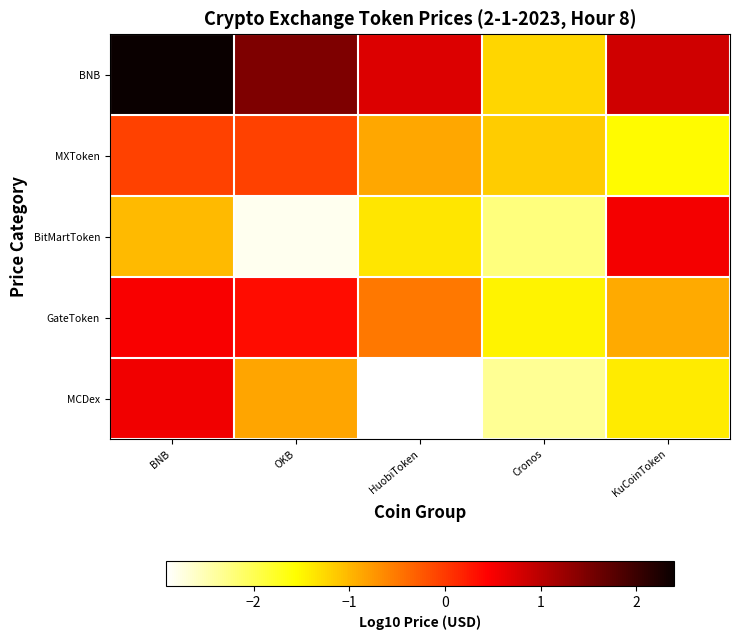

Reading right to left, list all the values displayed in this chart.

BNB: KuCoinToken=0.8	Cronos=-1.2	HuobiToken=0.7	OKB=1.5	BNB=2.4
MXToken: KuCoinToken=-1.5	Cronos=-1.2	HuobiToken=-0.9	OKB=-0.1	BNB=-0.1
BitMartToken: KuCoinToken=0.5	Cronos=-2.2	HuobiToken=-1.4	OKB=-2.8	BNB=-1.0
GateToken: KuCoinToken=-0.9	Cronos=-1.5	HuobiToken=-0.5	OKB=0.4	BNB=0.5
MCDex: KuCoinToken=-1.4	Cronos=-2.3	HuobiToken=-2.9	OKB=-0.9	BNB=0.6